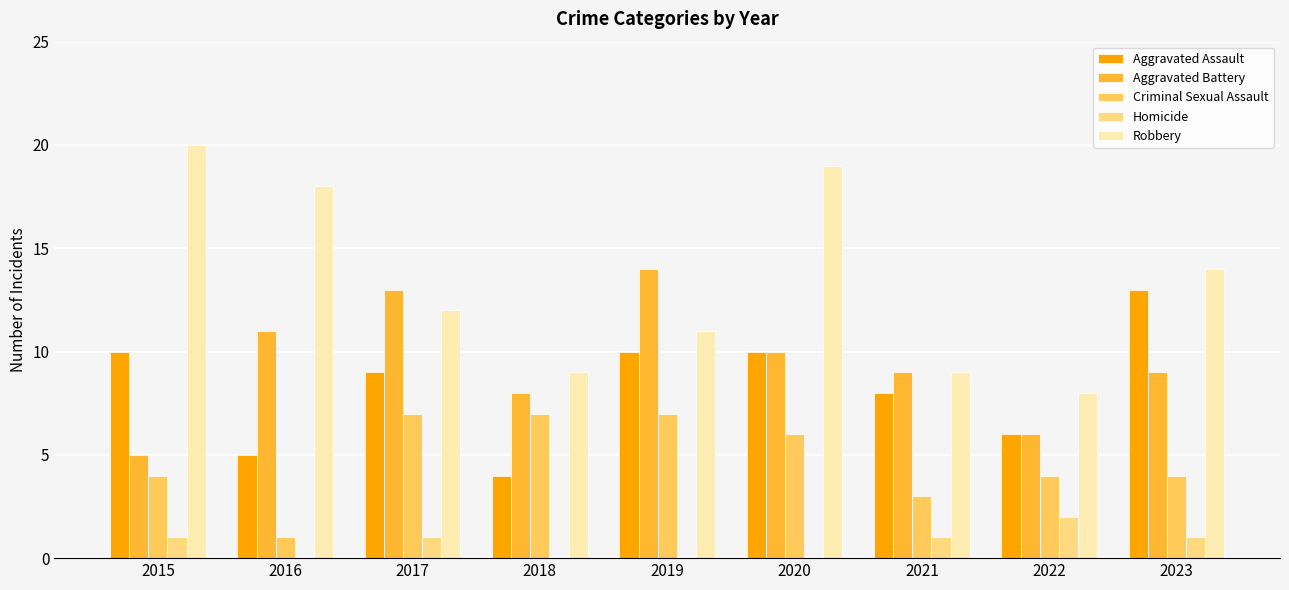

The value of Criminal Sexual Assault at 2019 is 7. True or false?

True